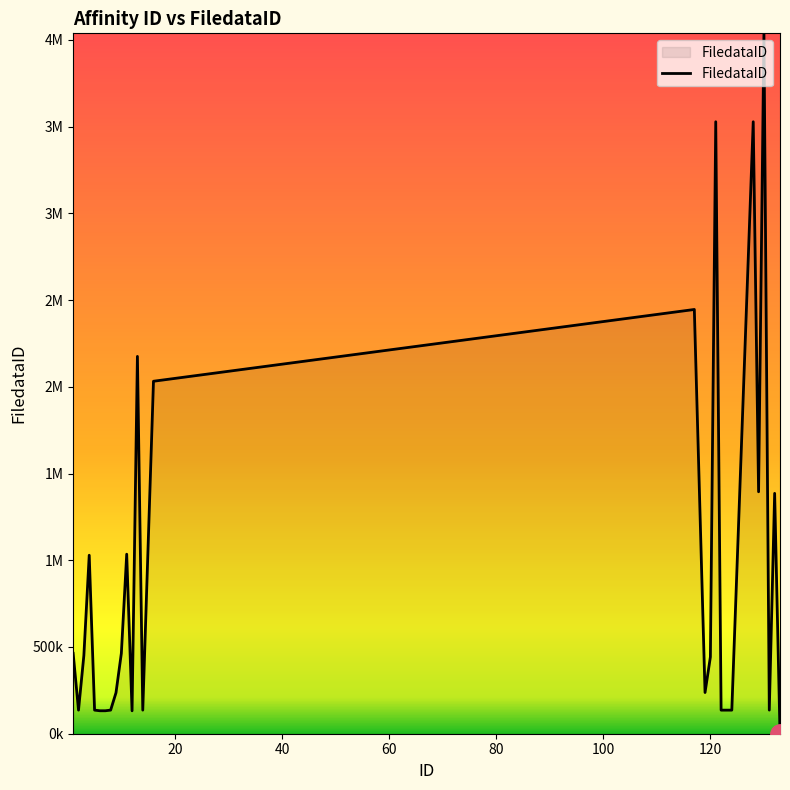

Does the chart have visible grid lines?

No